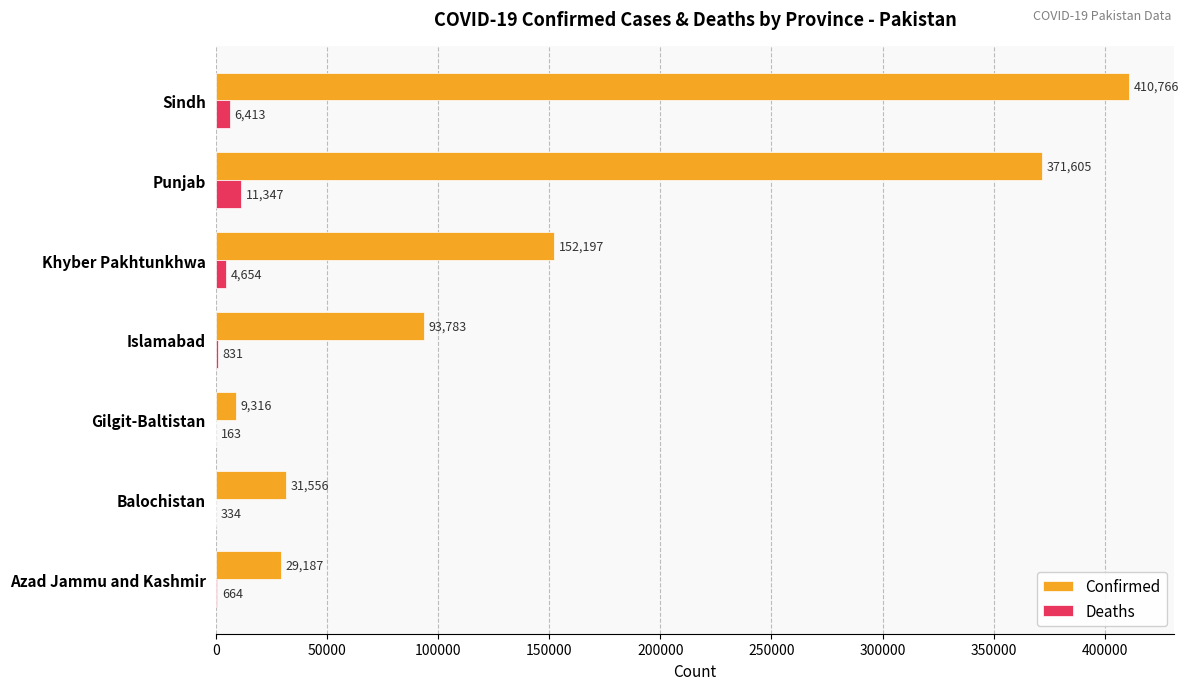

What is the greatest value displayed?

410766